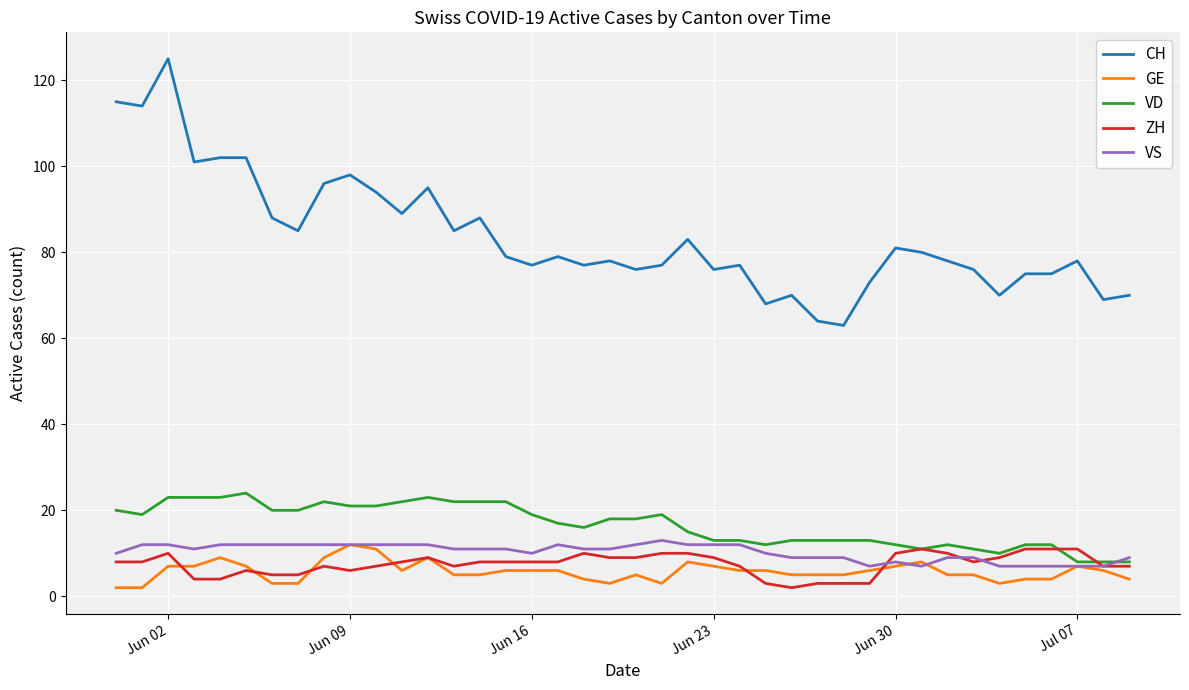

What is the average value of the VD series?

17